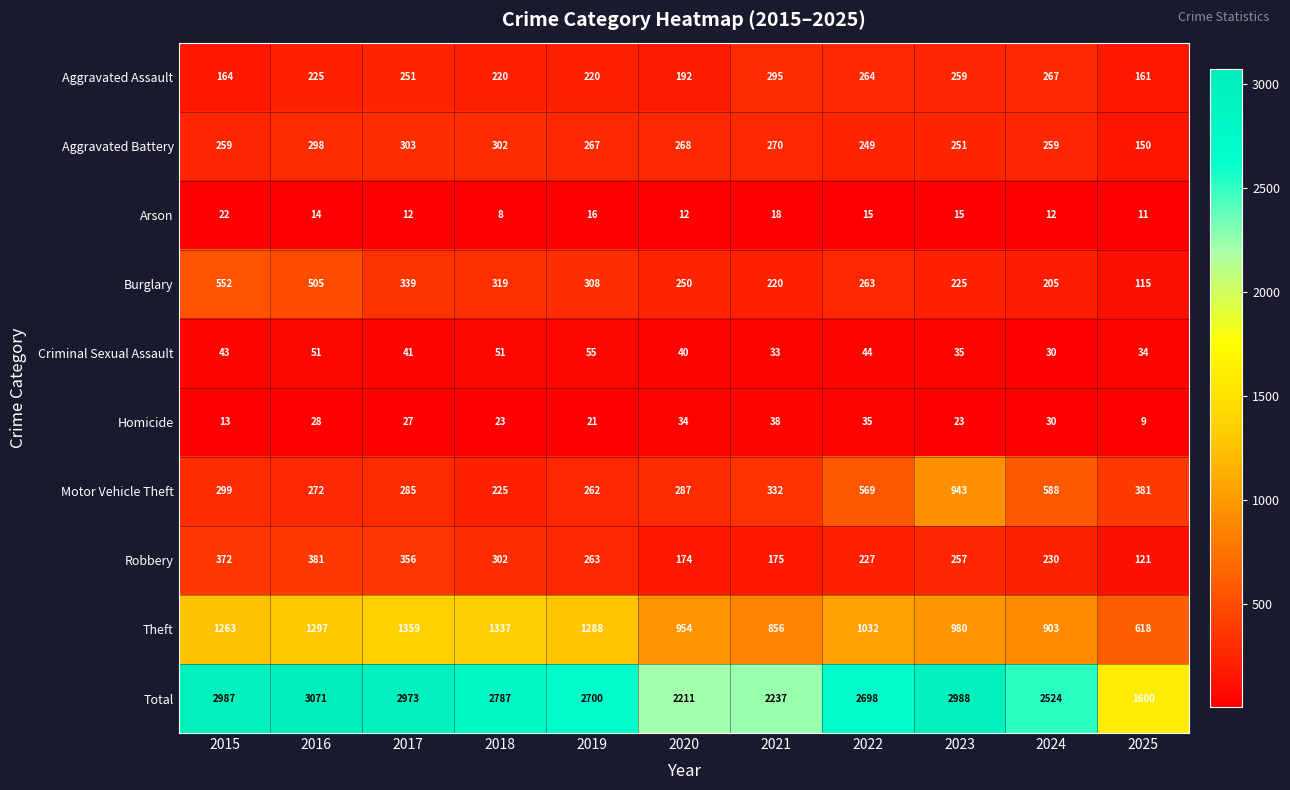

The value of Homicide at 2023 is 23. True or false?

True